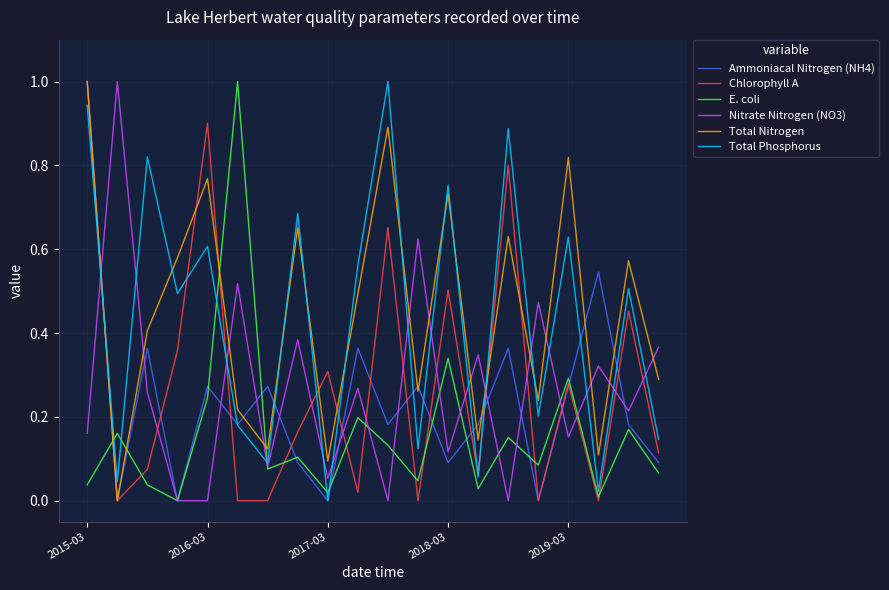

How many intersections are there between Total Nitrogen and E. coli?

4